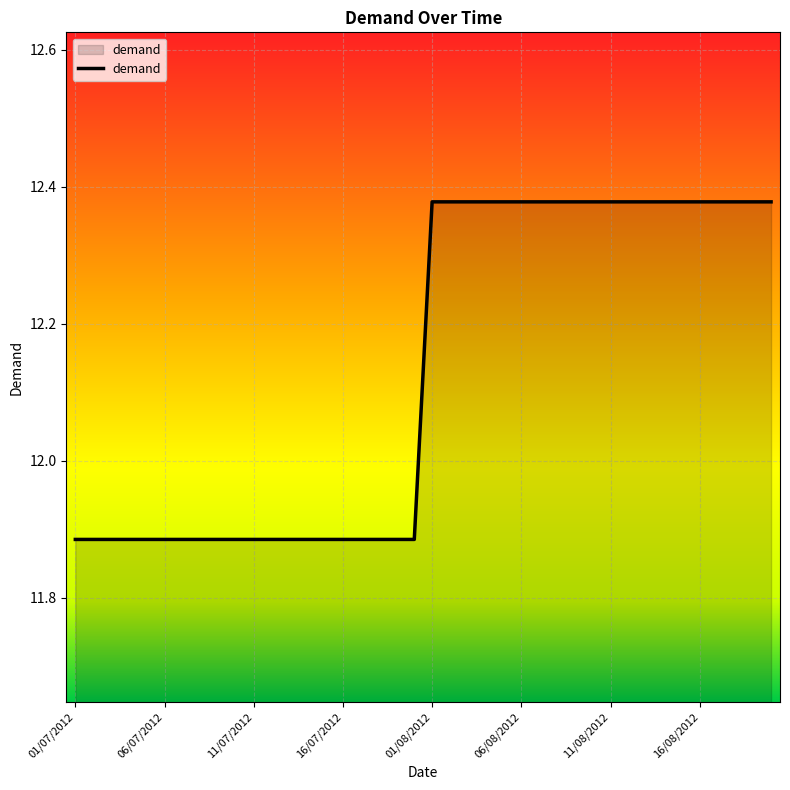

Where does the data first go above 12?

01/08/2012